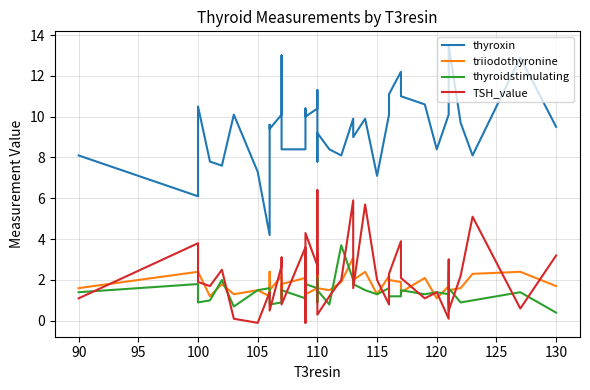

Does the chart have visible grid lines?

Yes